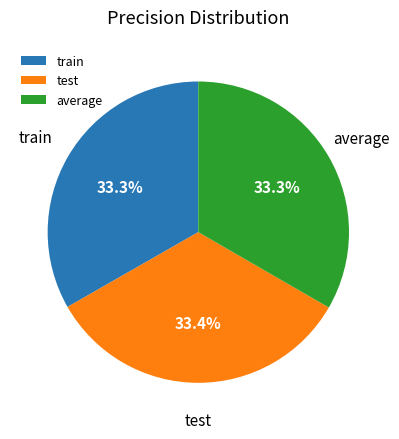

What portion of the pie excludes train?

66.7%